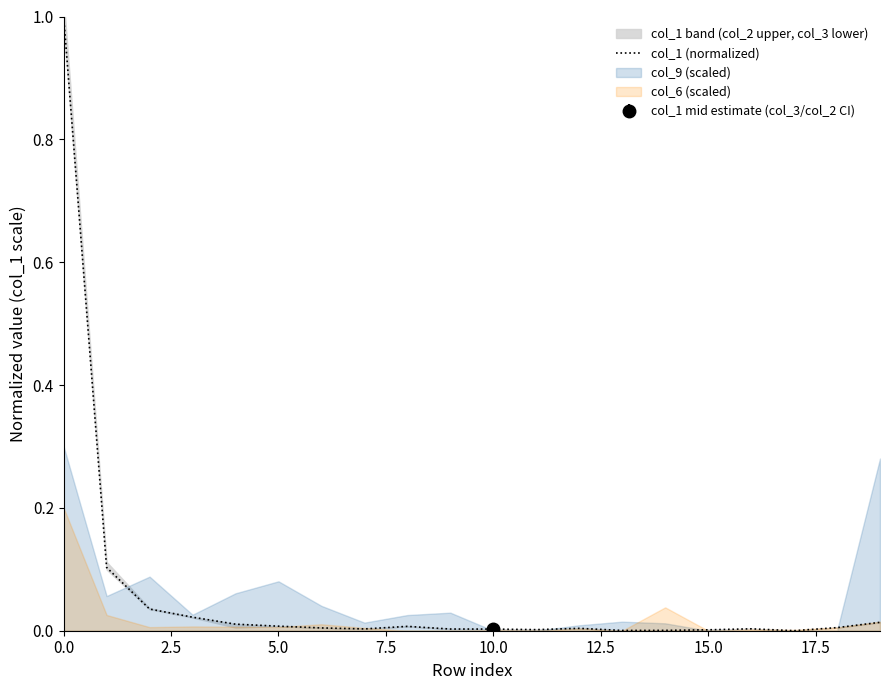

The col_1 (normalized) series shows 0.0 at 15.0. True or false?

True